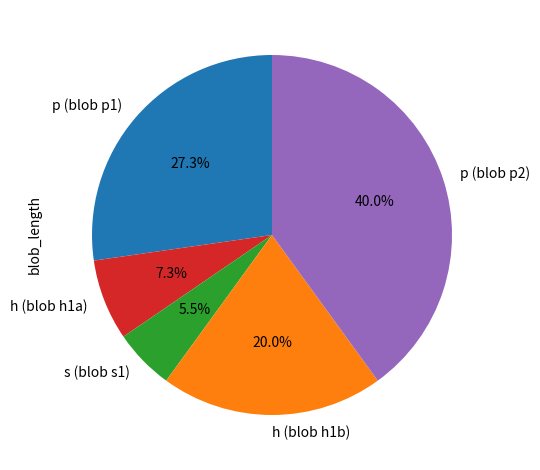

Which has a higher value, s (blob s1) or p (blob p1)?

p (blob p1)